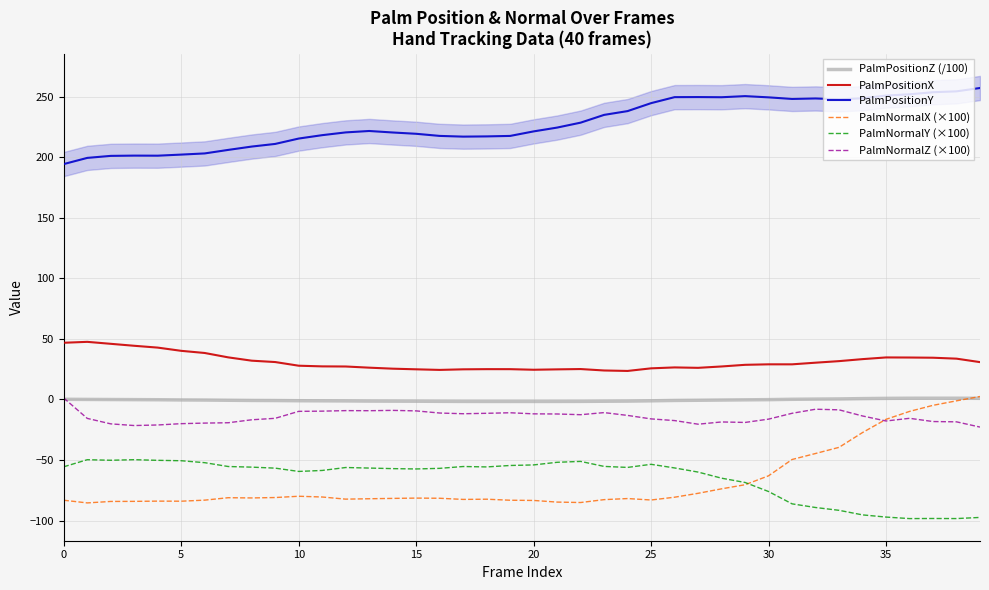

Between 38 and 39, which is larger?

38